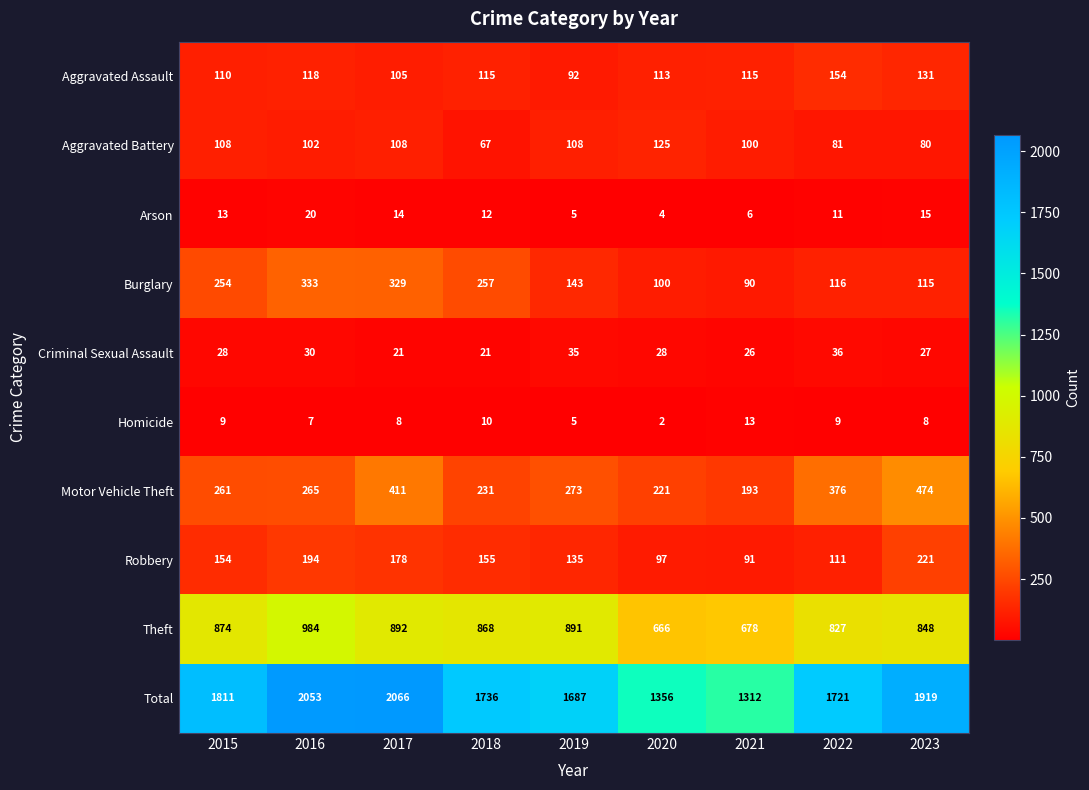

Which category has the highest value across all series?

2017